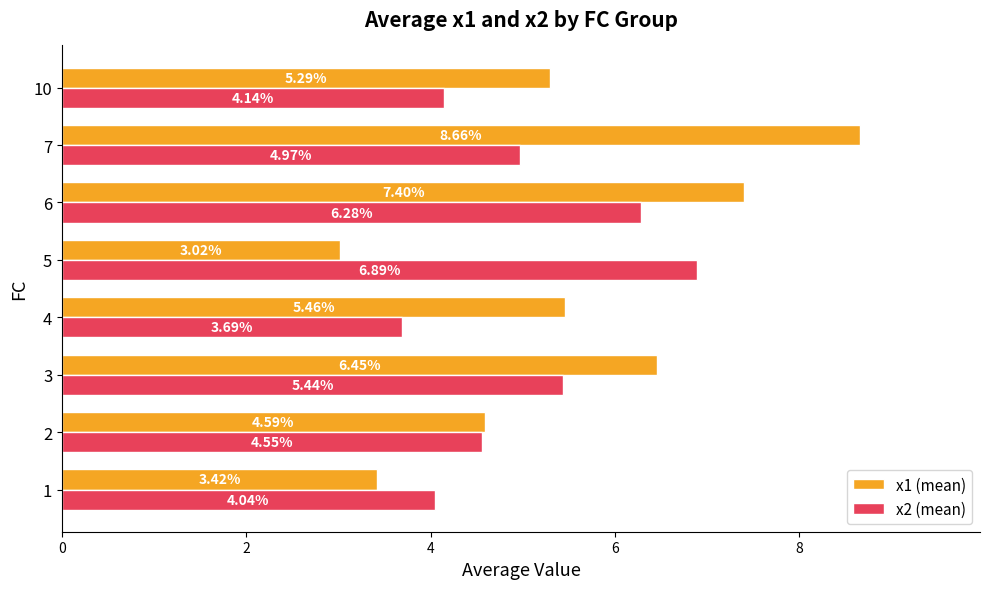

List the series in order of their peak value, highest first.

x1 (mean), x2 (mean)